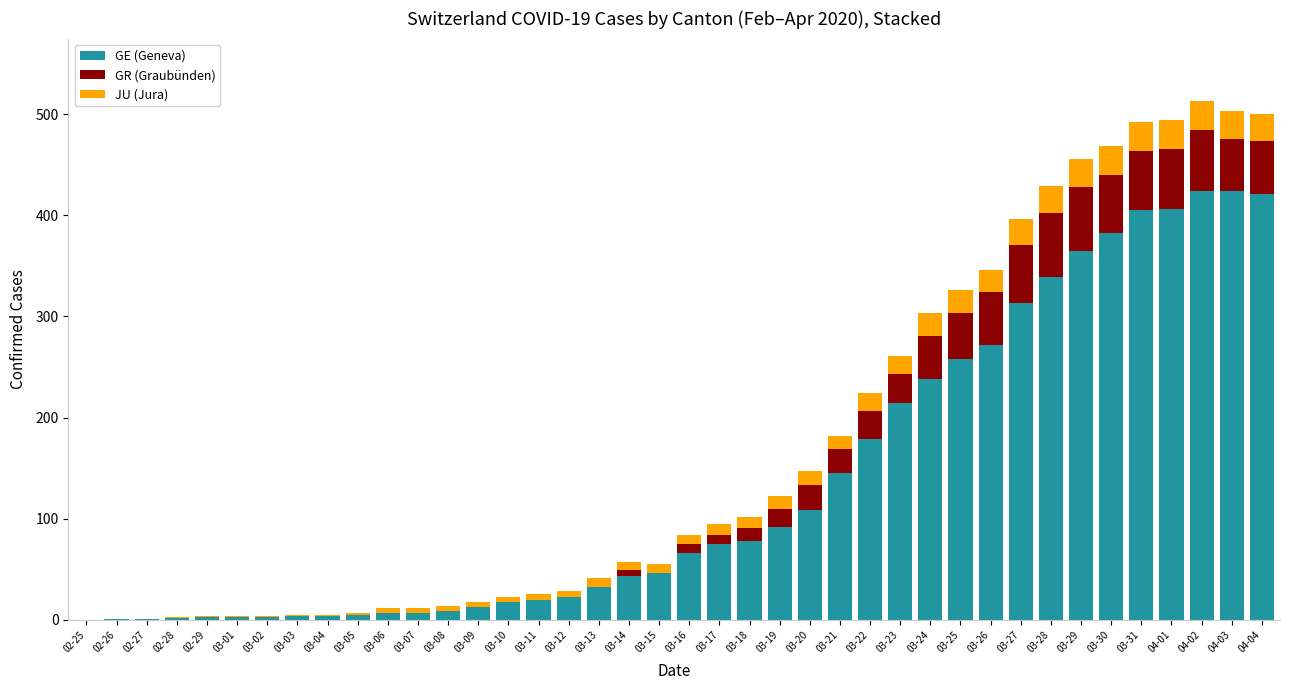

What is the highest value of the GE (Geneva) series?

424